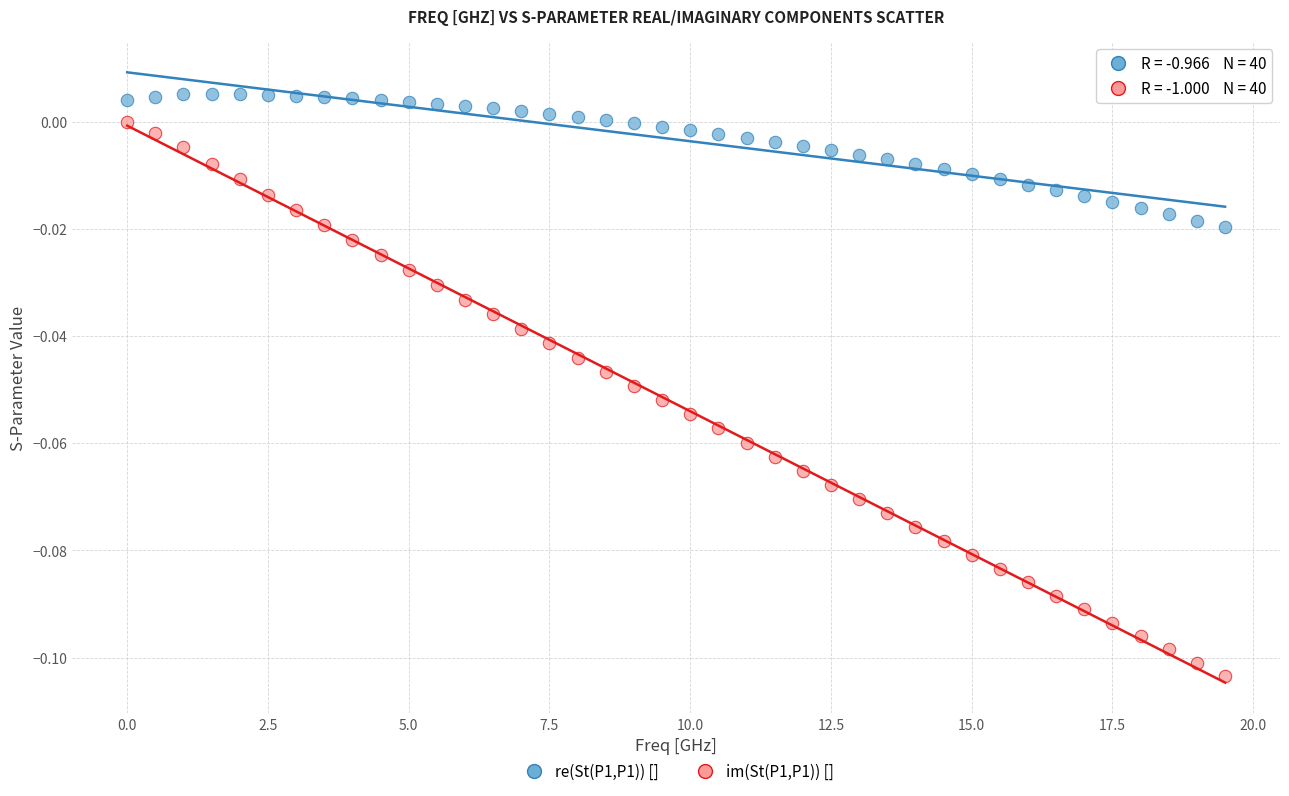

Across all data points, what is the range of X values (max minus min)?

19.5